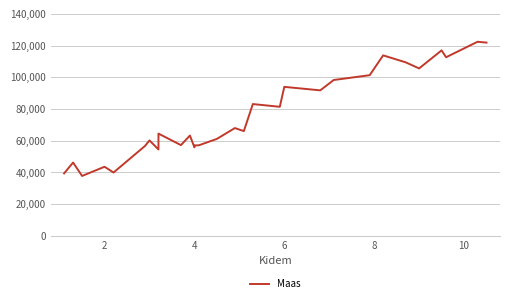

How many values are below 66029?

15